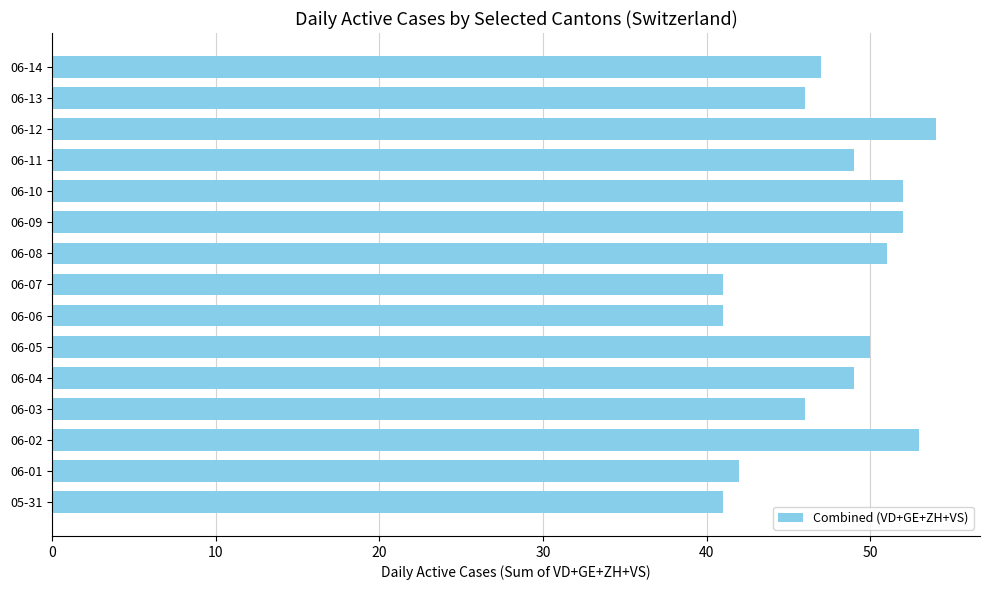

What is the average value?

48